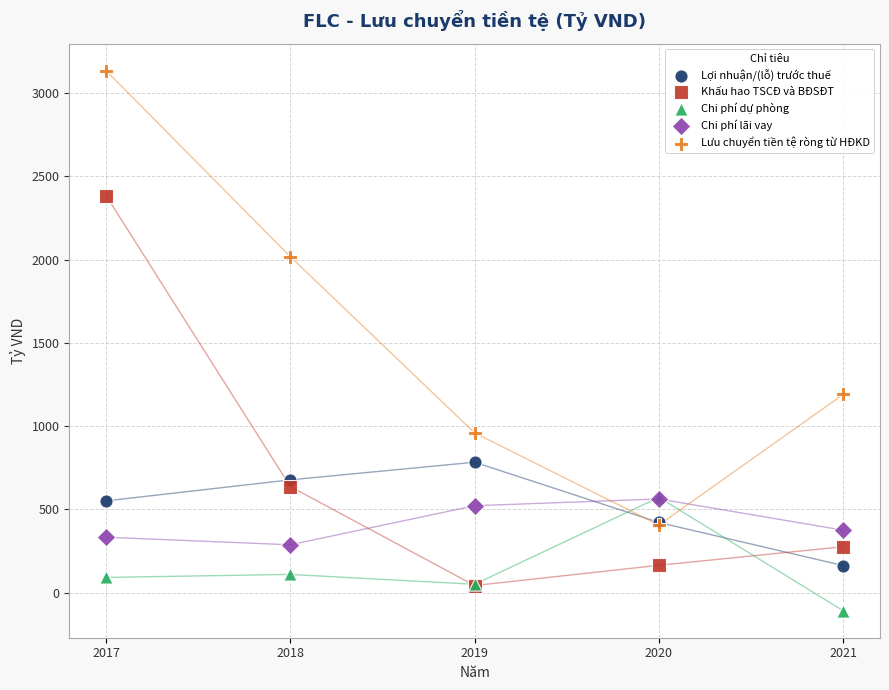

In the Lưu chuyển tiền tệ ròng từ HĐKD series, what Y value is closest to 1770?

2017.3